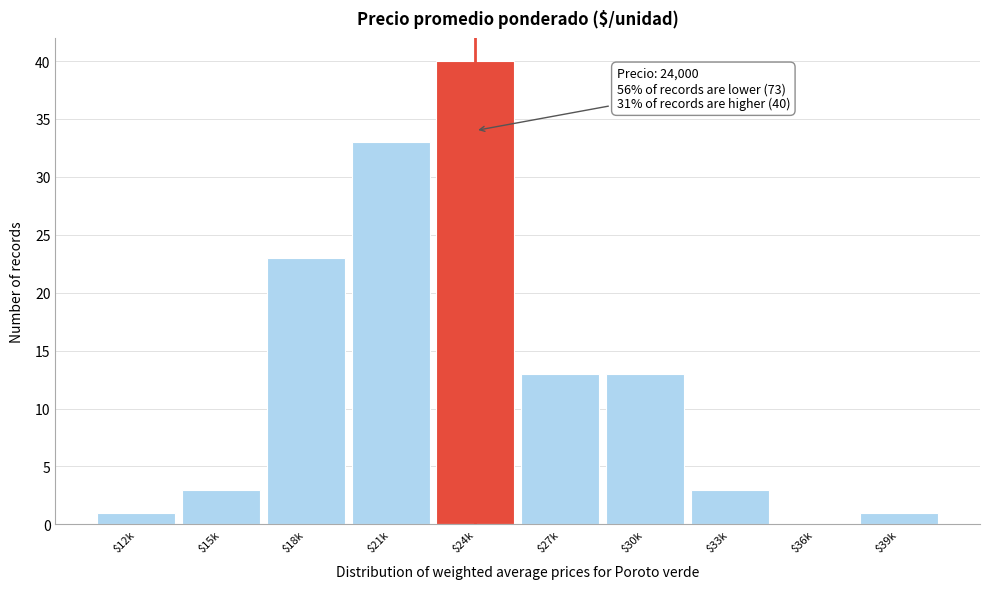

At which label is the value closest to 20?

$18k